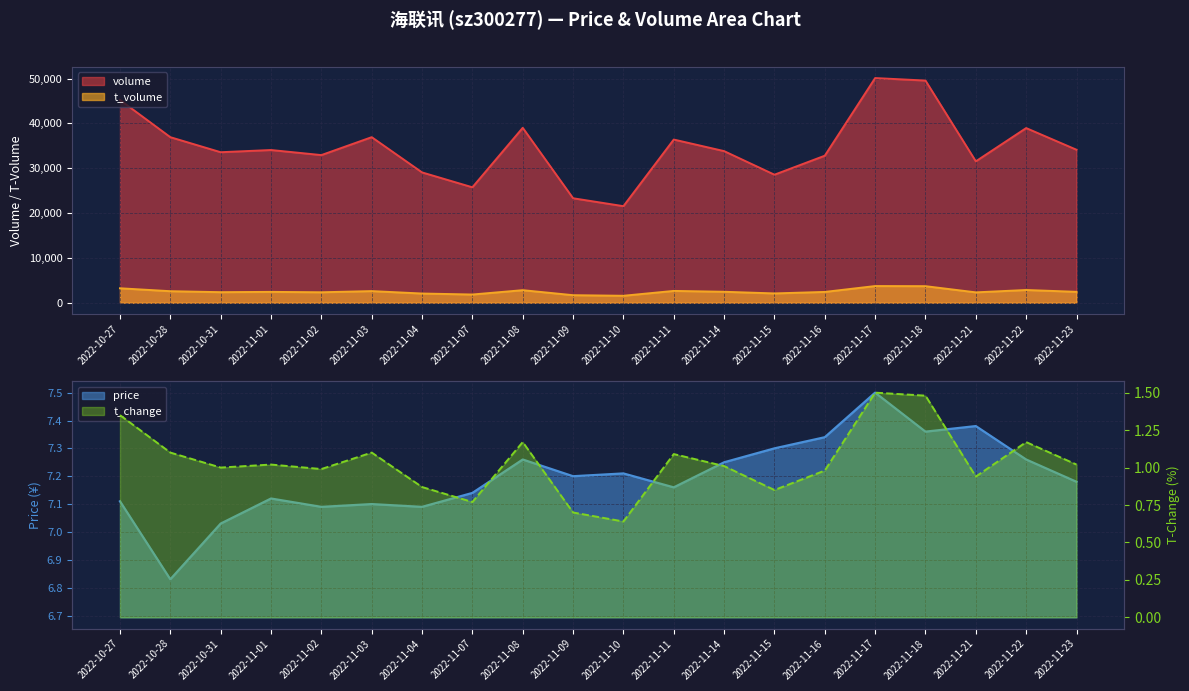

True or false: price has a value of 7.1 at 2022-10-27.

True